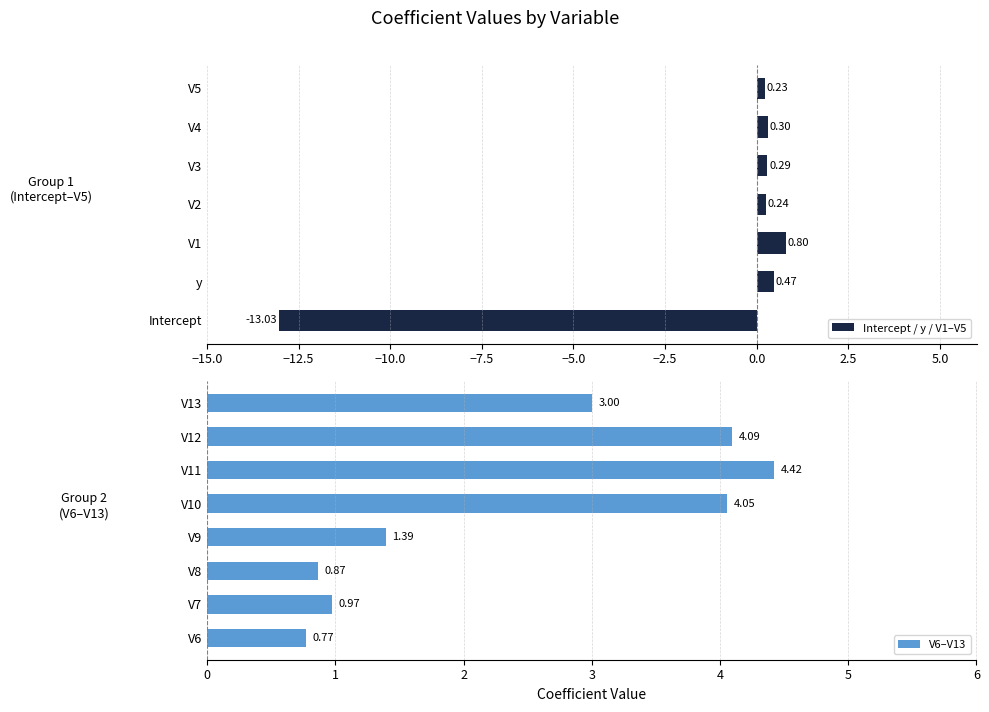

What is the sum of all values?

8.9